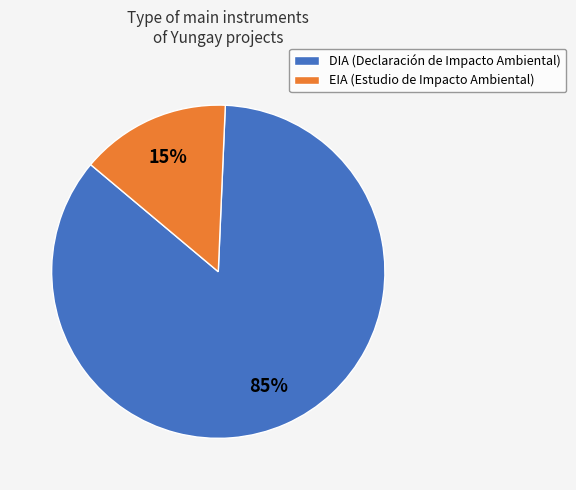

Is there a majority slice in this chart?

Yes